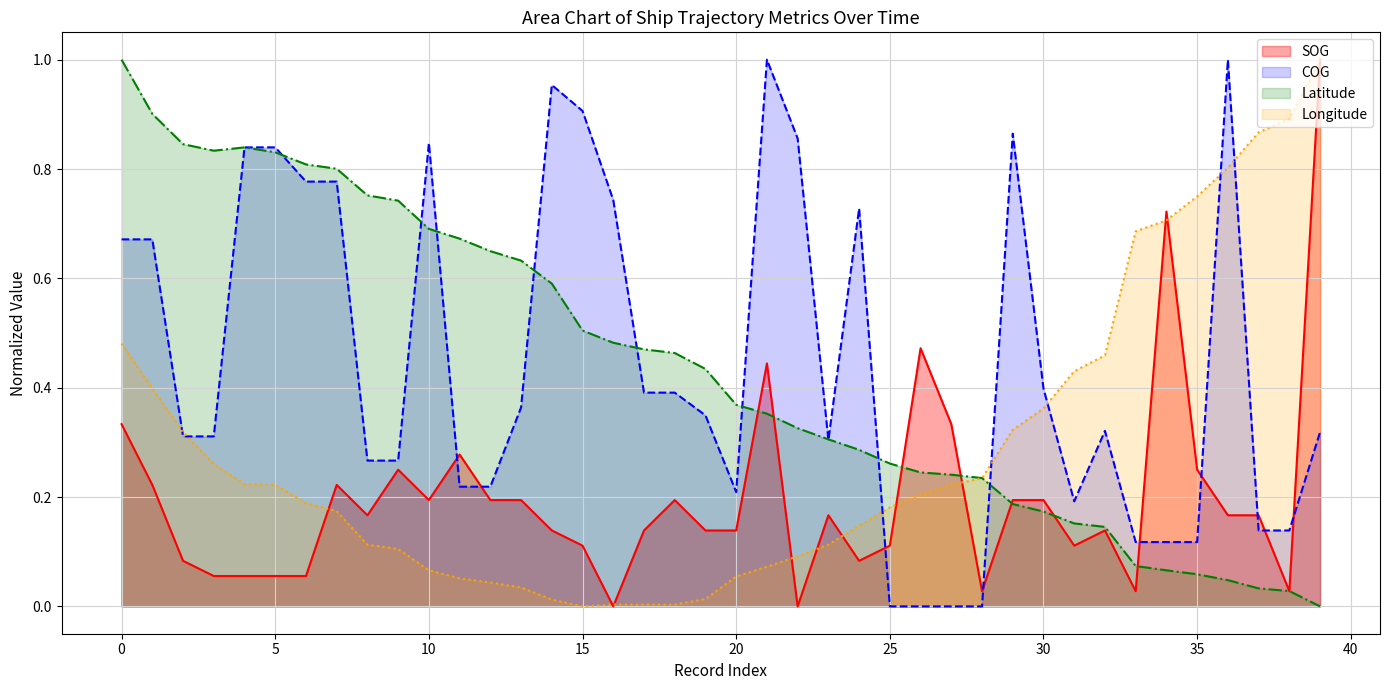

What are all the series names shown in the legend?

SOG, COG, Latitude, Longitude